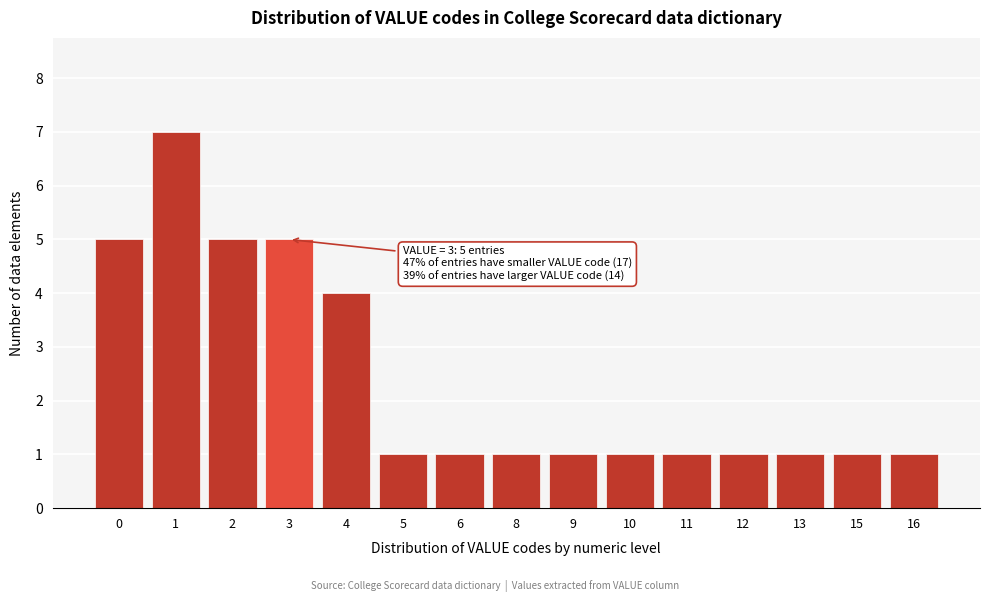

Reading left to right, what are all the values shown in this chart?

0=5	1=7	2=5	3=5	4=4	5=1	6=1	8=1	9=1	10=1	11=1	12=1	13=1	15=1	16=1